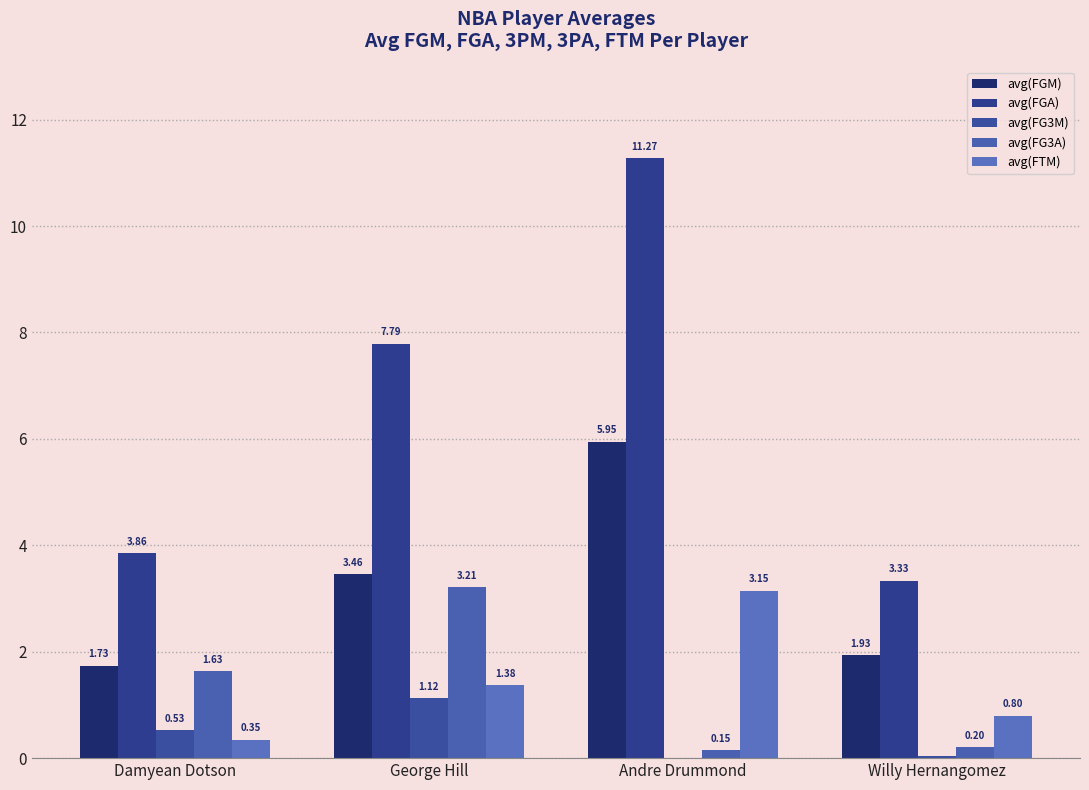

Which series has the largest total across all categories?

avg(FGA)